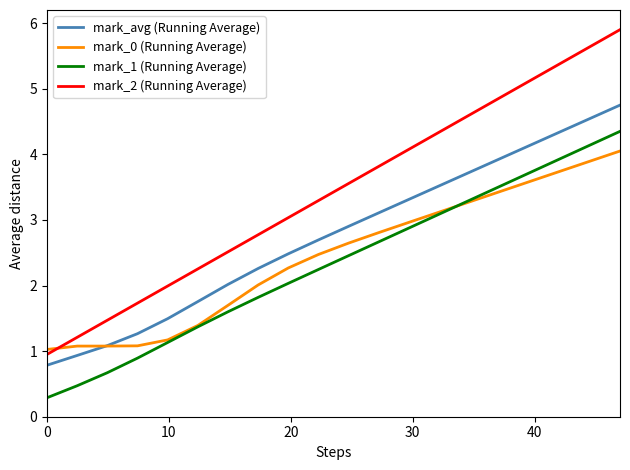

Which series has the largest total across all categories?

mark_2 (Running Average)